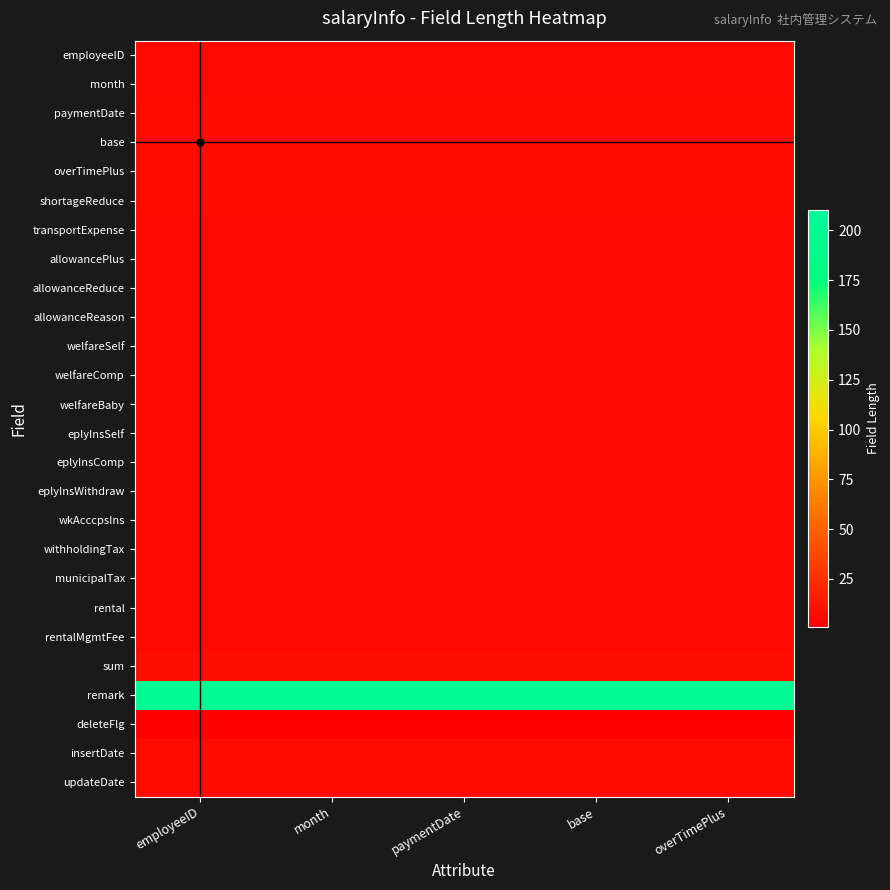

At how many categories does at least one series exceed 82?

5